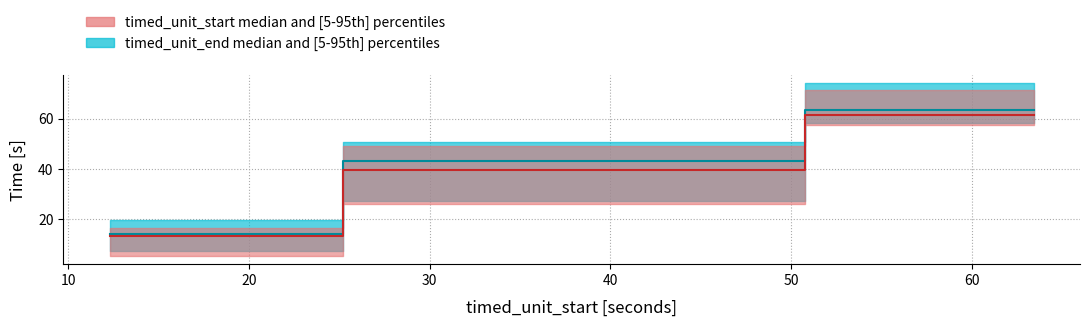

How many data points in timed_unit_start are less than 44?

20